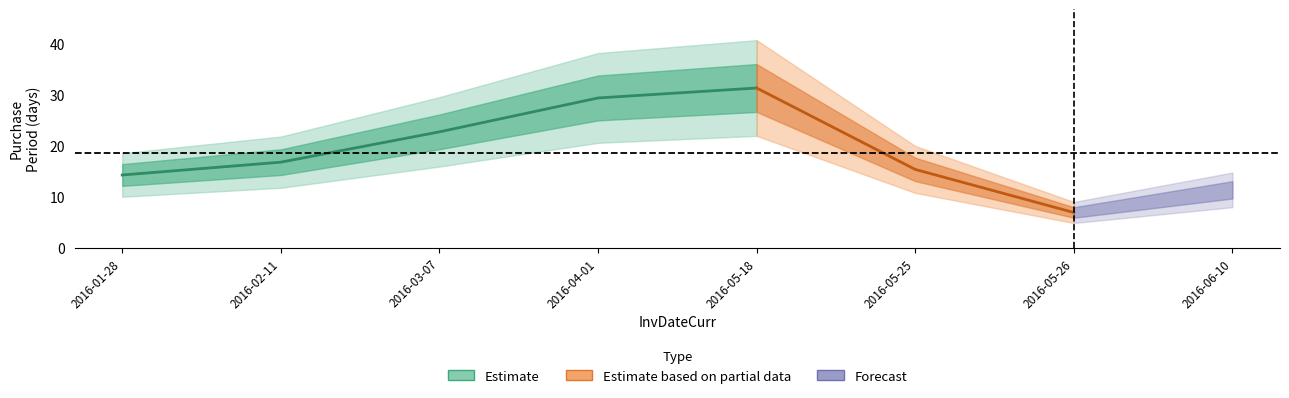

True or false: there are more than 2 points higher than both neighbors.

False